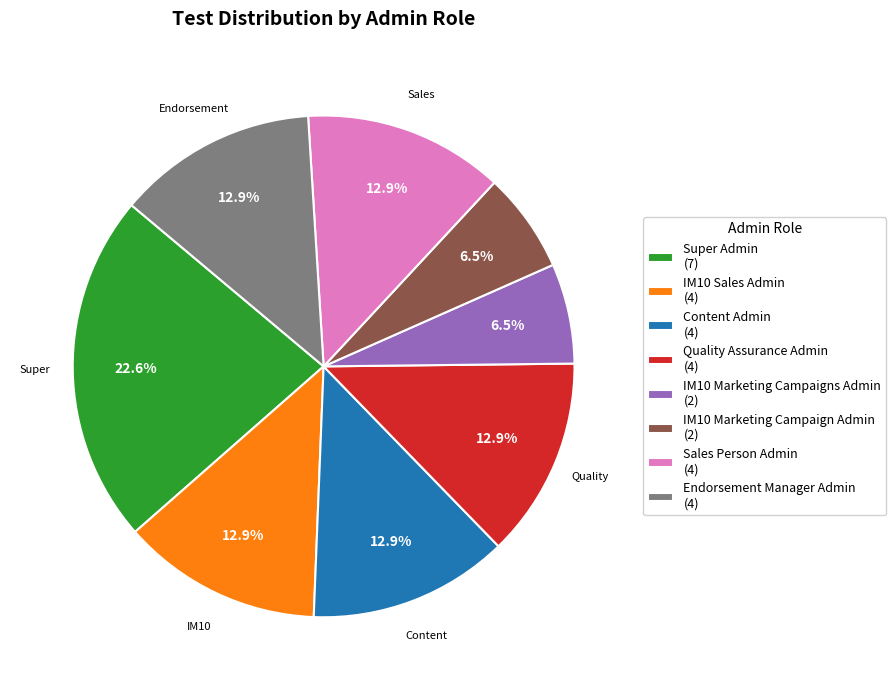

How many segments does this pie chart have?

8